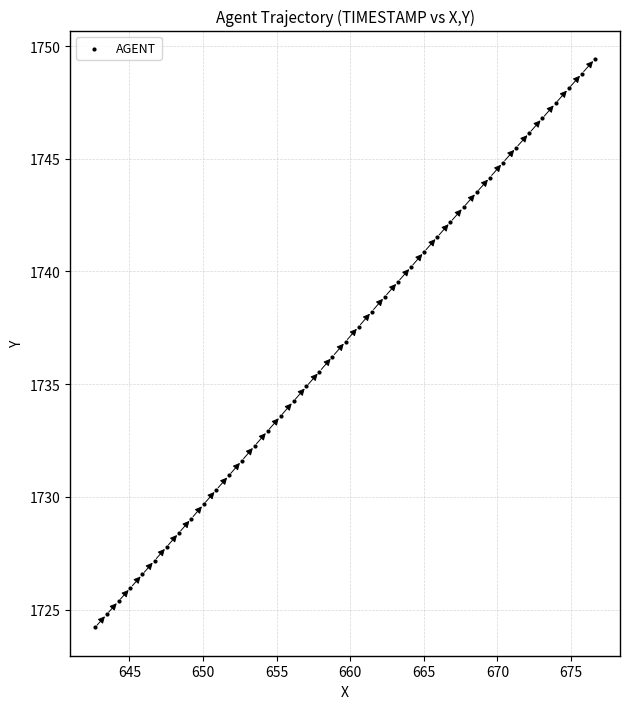

What is the range of Y values (max minus min)?

25.2